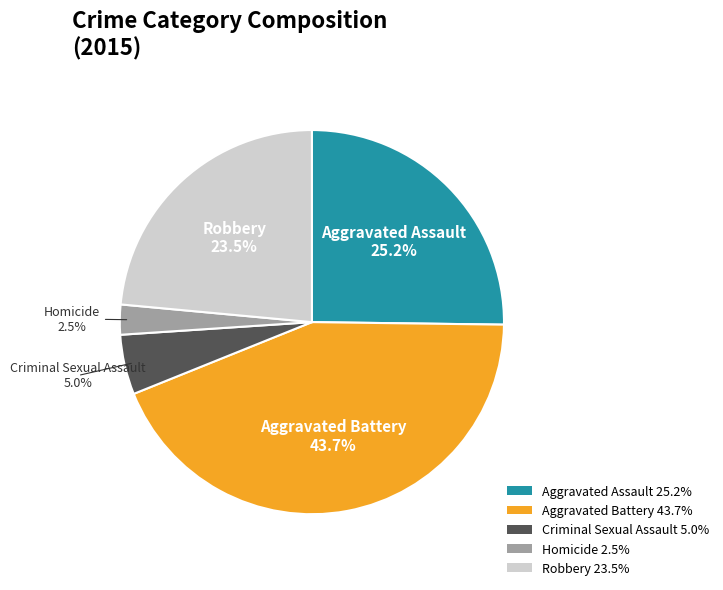

To the nearest percent, what percentage of the pie is Criminal Sexual Assault?

5%